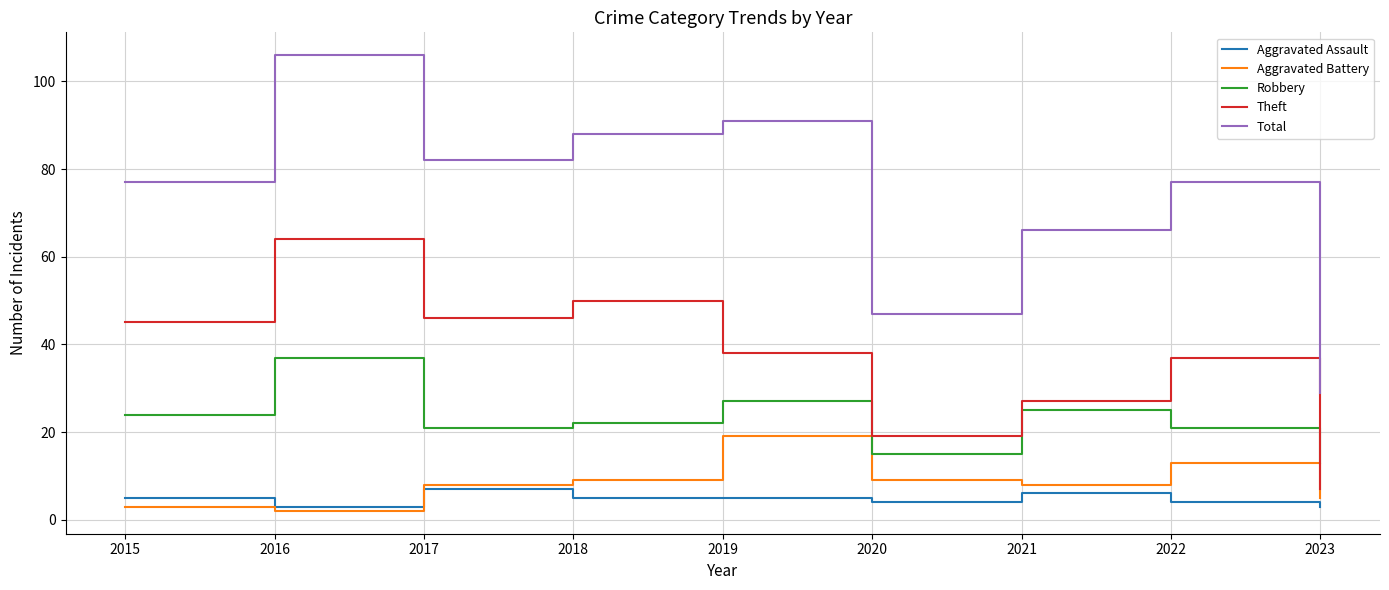

List the series in order of their peak value, highest first.

Total, Theft, Robbery, Aggravated Battery, Aggravated Assault